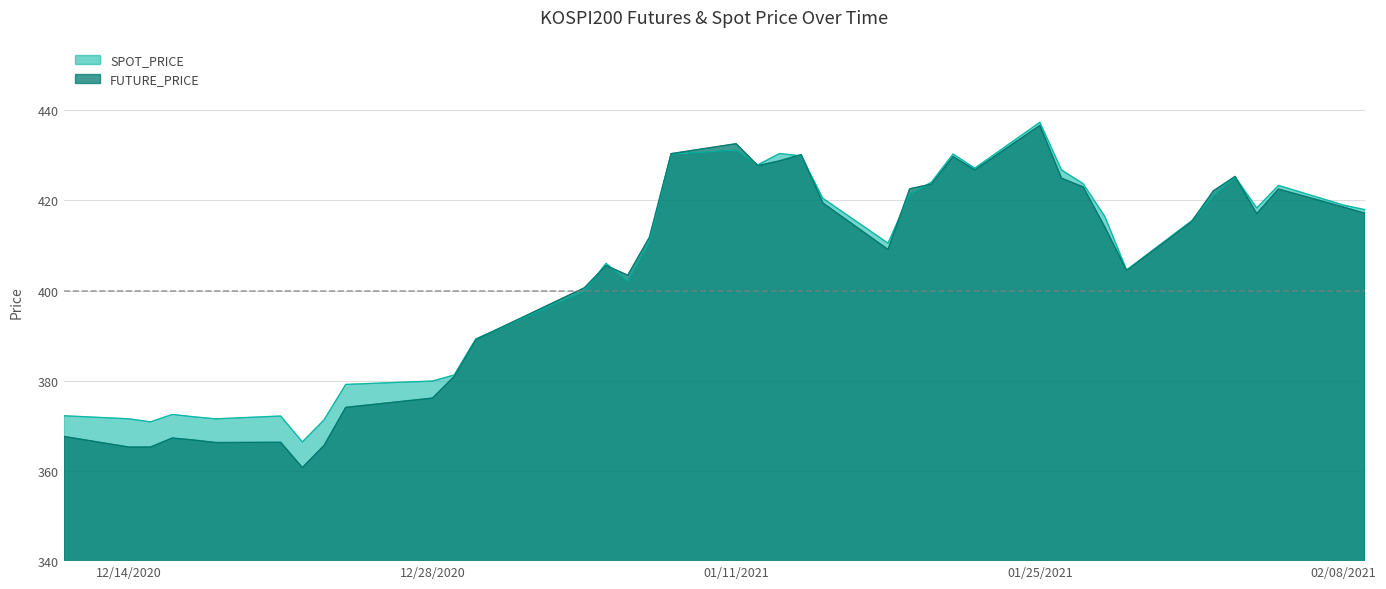

True or false: FUTURE_PRICE has a value of 430.4 at 2021-01-08.

True